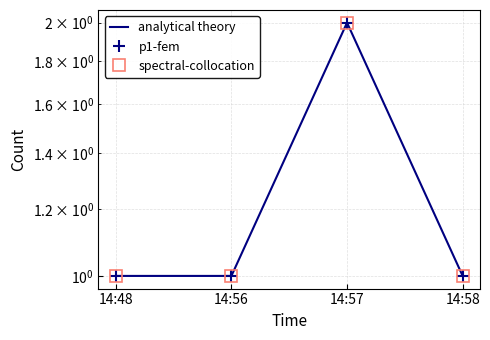

What is the average value of the p1-fem series?

1